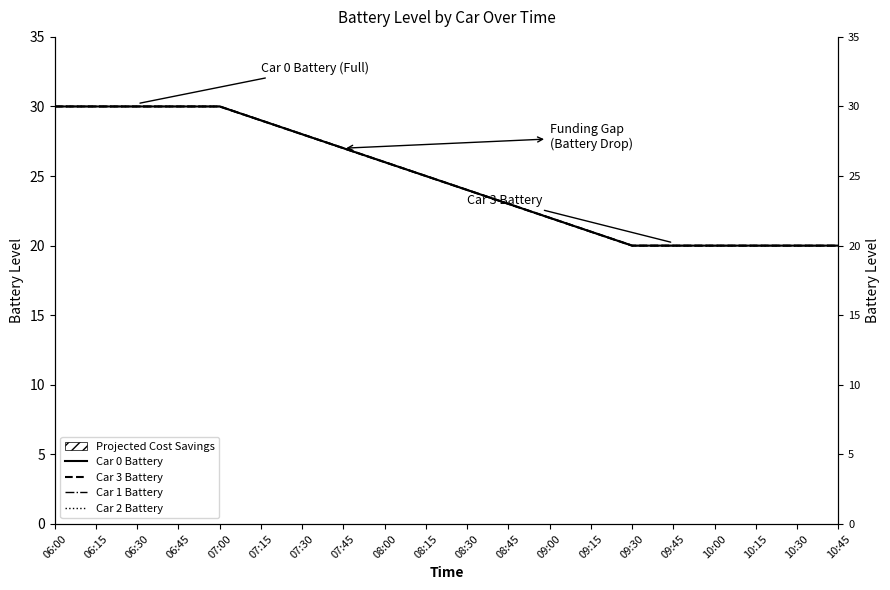

Which category has the highest value across all series?

06:00